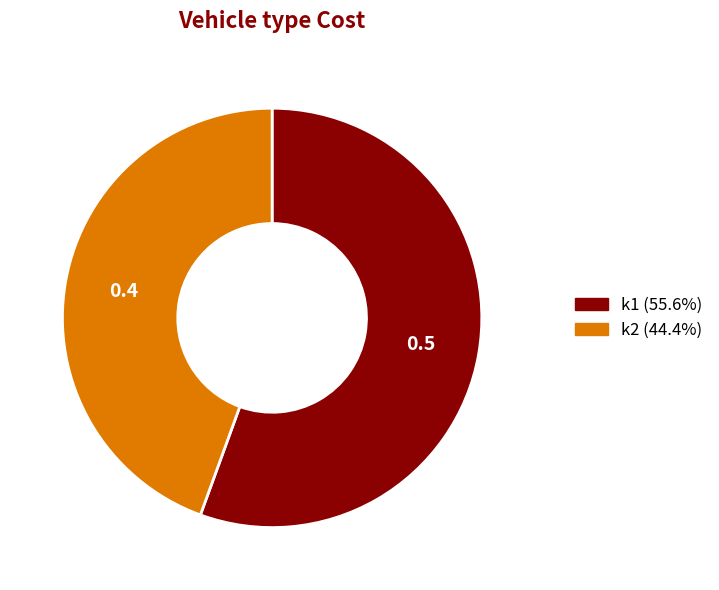

Which category has the biggest portion of the pie?

k1